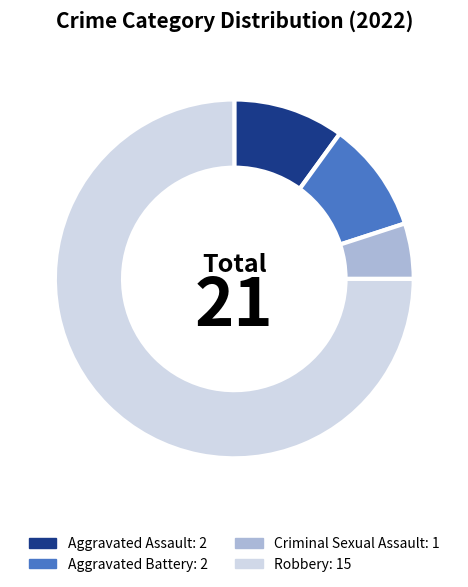

How many segments does this pie chart have?

4